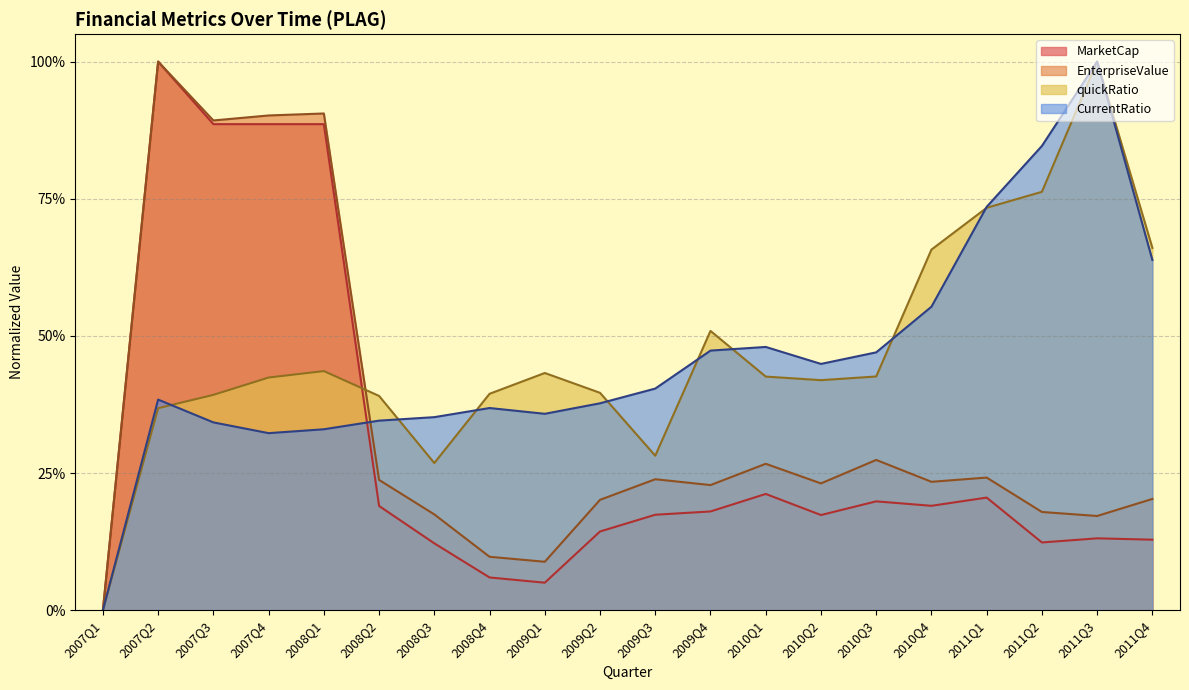

What are all the series names shown in the legend?

MarketCap, EnterpriseValue, quickRatio, CurrentRatio